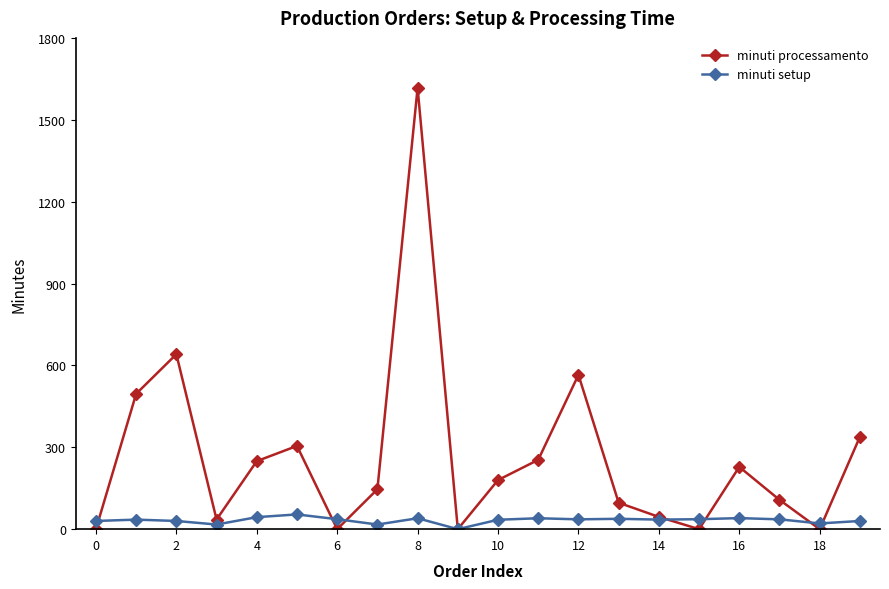

What are all the series names shown in the legend?

minuti processamento, minuti setup